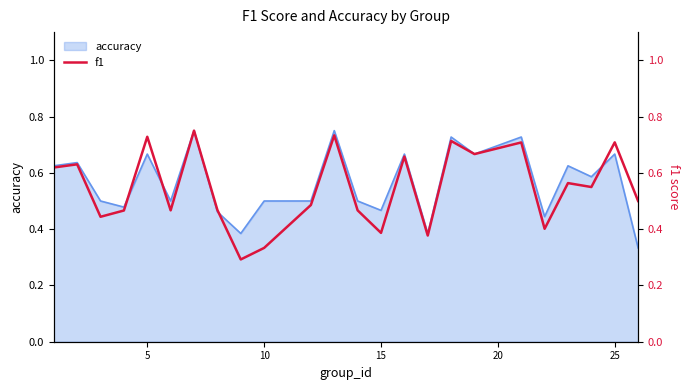

Does the chart display data point markers on the line(s)?

No